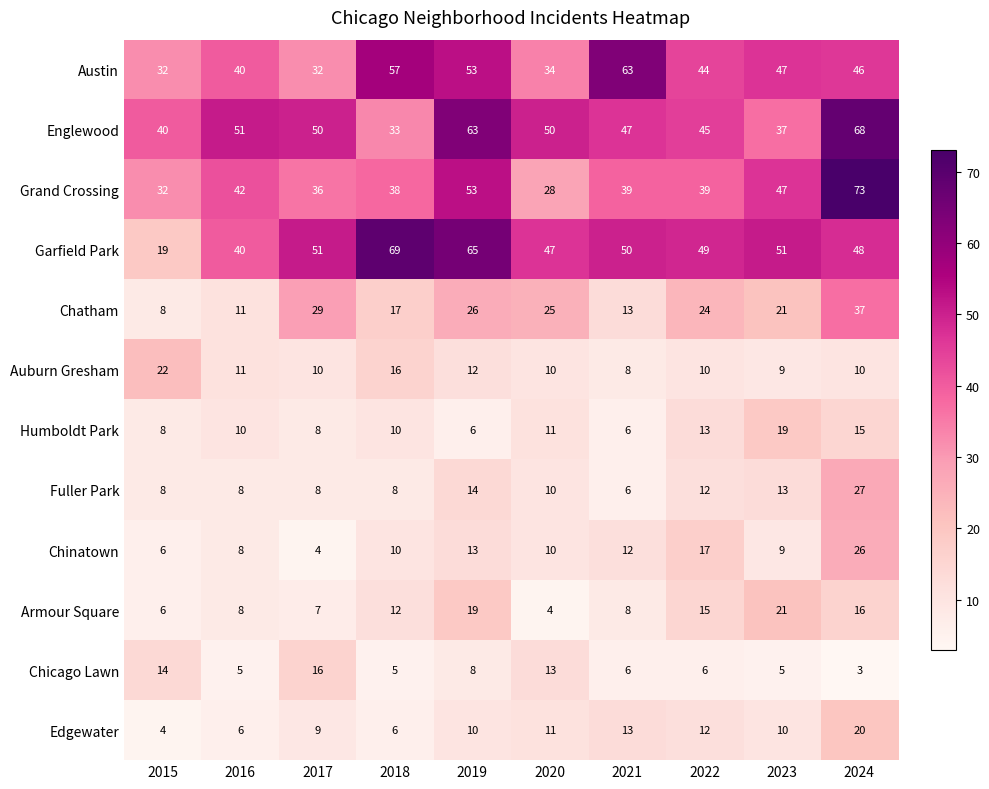

What is the spread (max minus min) of values at 2023?

46